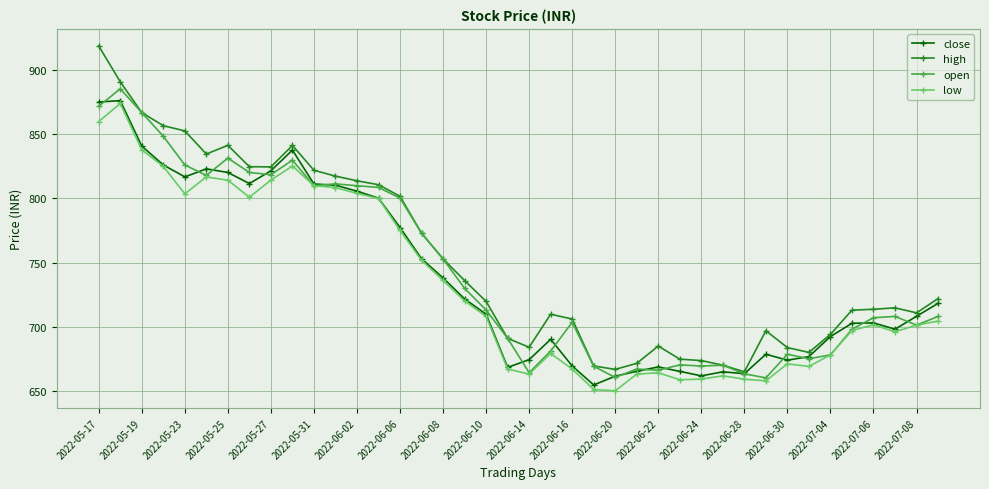

What is the difference between the maximum and minimum values in the close series?

221.8